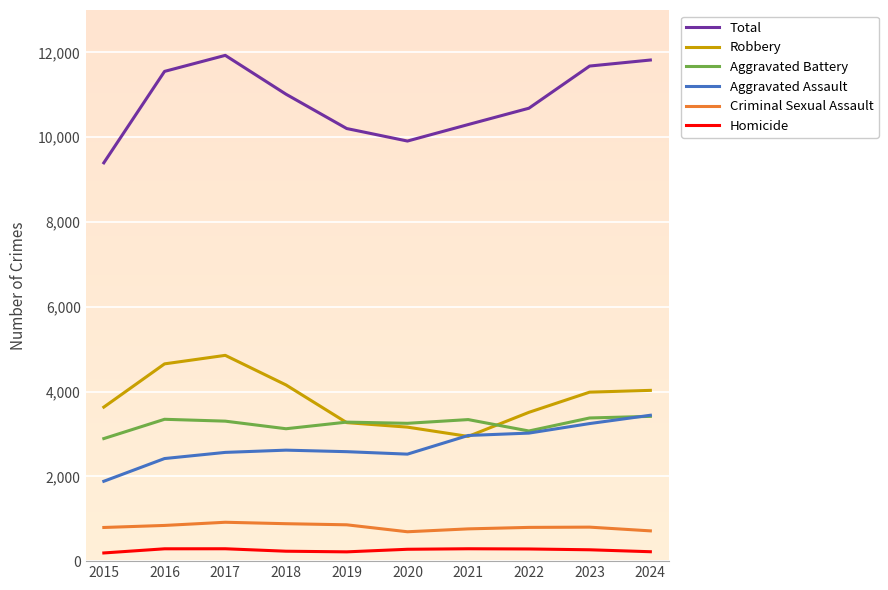

Which series has the largest total across all categories?

Total